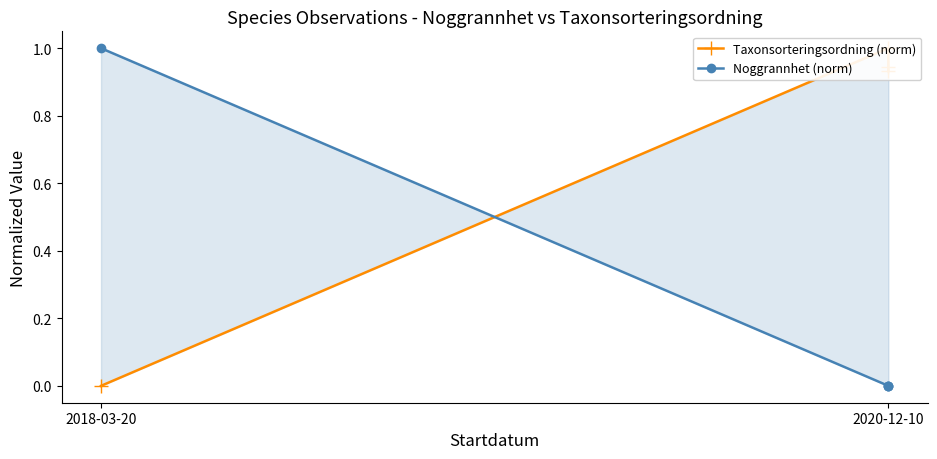

Where is Noggrannhet (norm) nearest to the value 0?

2020-12-10